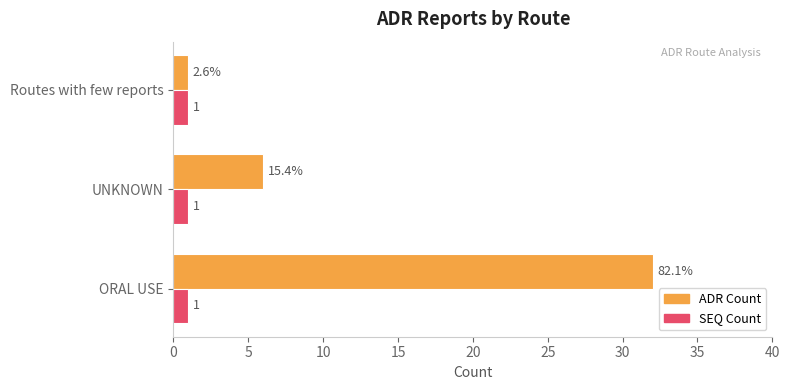

At which category is the sum across all series the highest?

ORAL USE